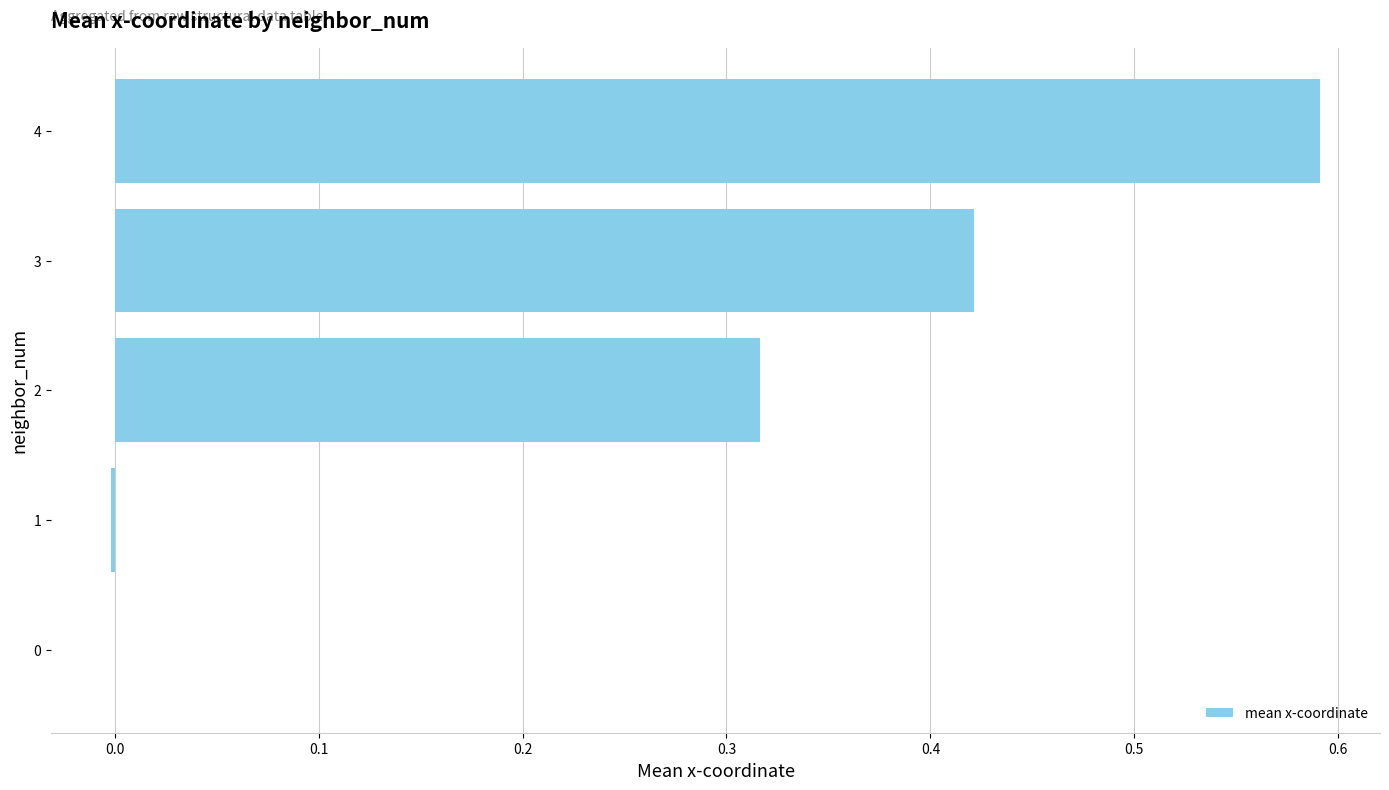

What is the change in value from 3 to 4?

+0.2